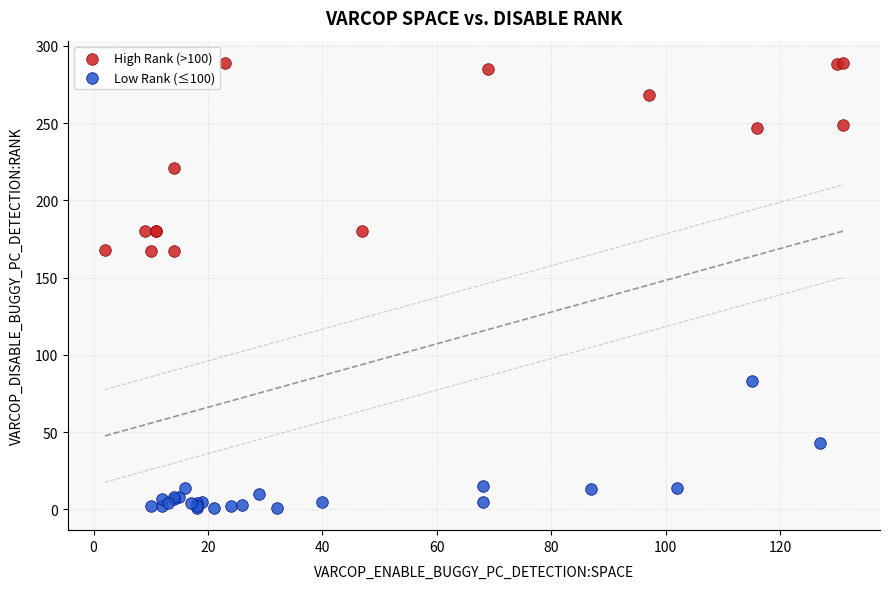

Which series has the widest spread of Y values?

High Rank (>100)